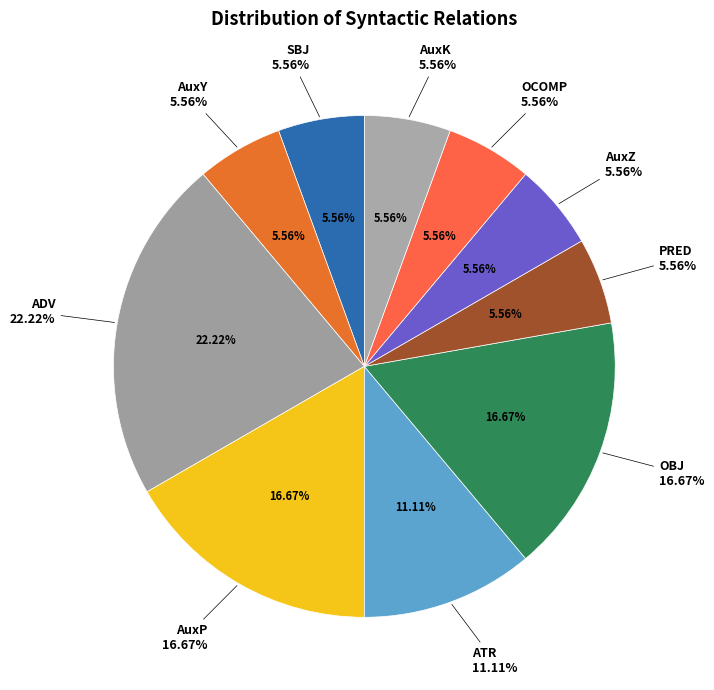

What is the ratio of the value at AuxP to the value at ATR?

1.5